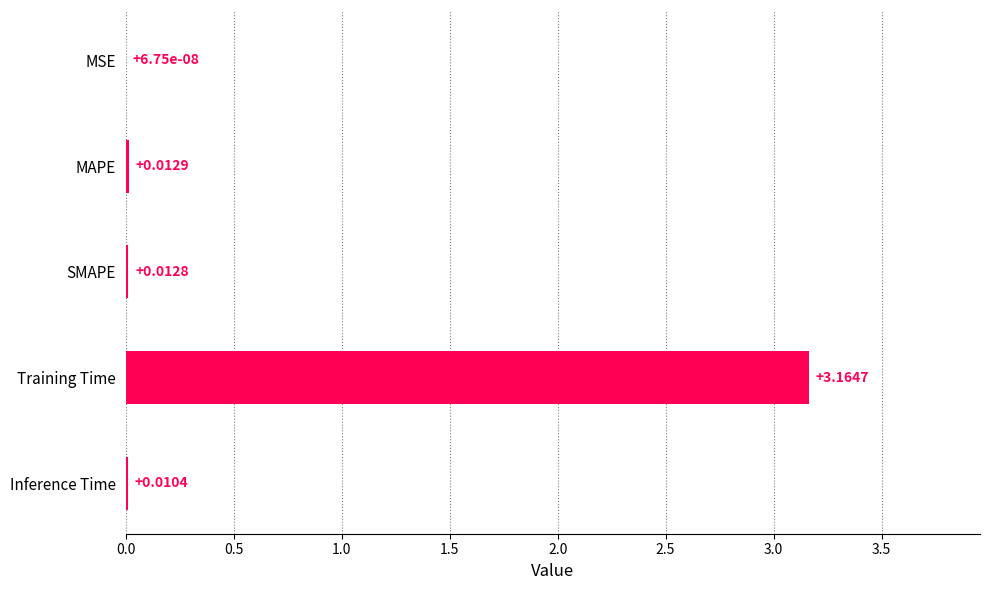

At which category does the chart reach its peak across all series?

Training Time